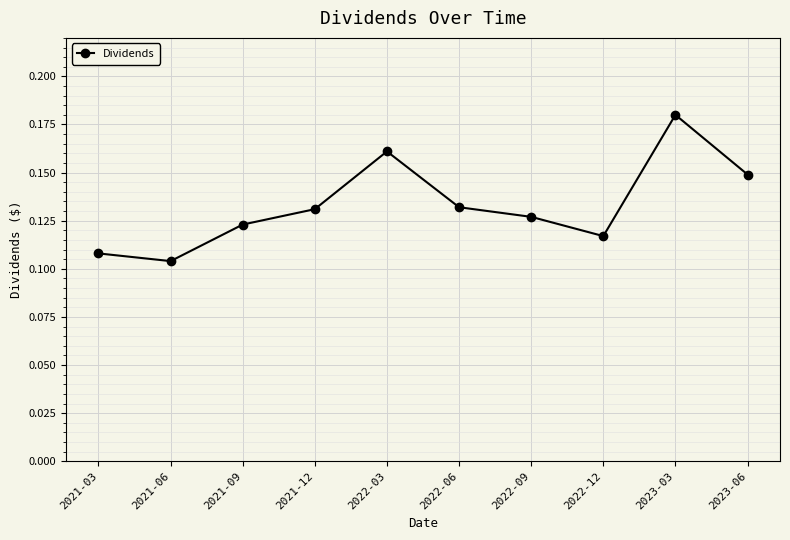

What is the label of the 5th point from the left?

2022-03